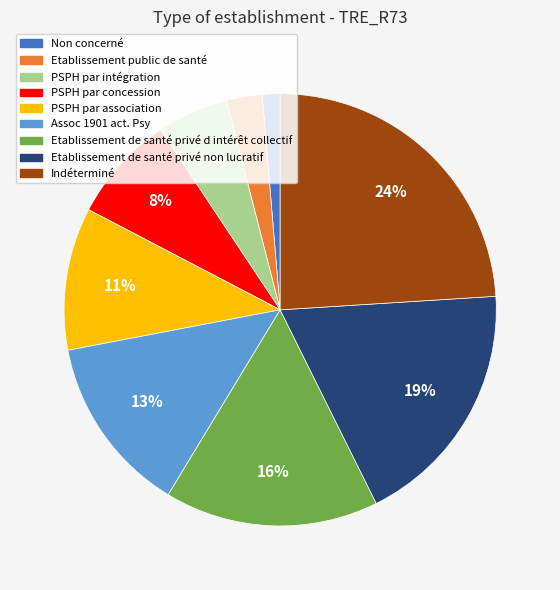

To the nearest percent, what is the combined percentage of Assoc 1901 act. Psy and Indéterminé?

37%